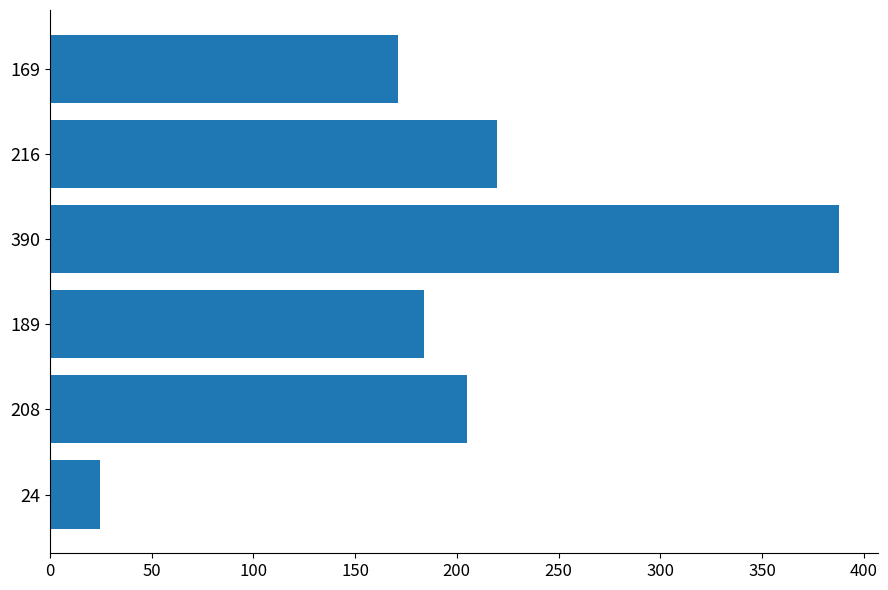

Approximately how many times larger is the value at 390 compared to 169?

2.3